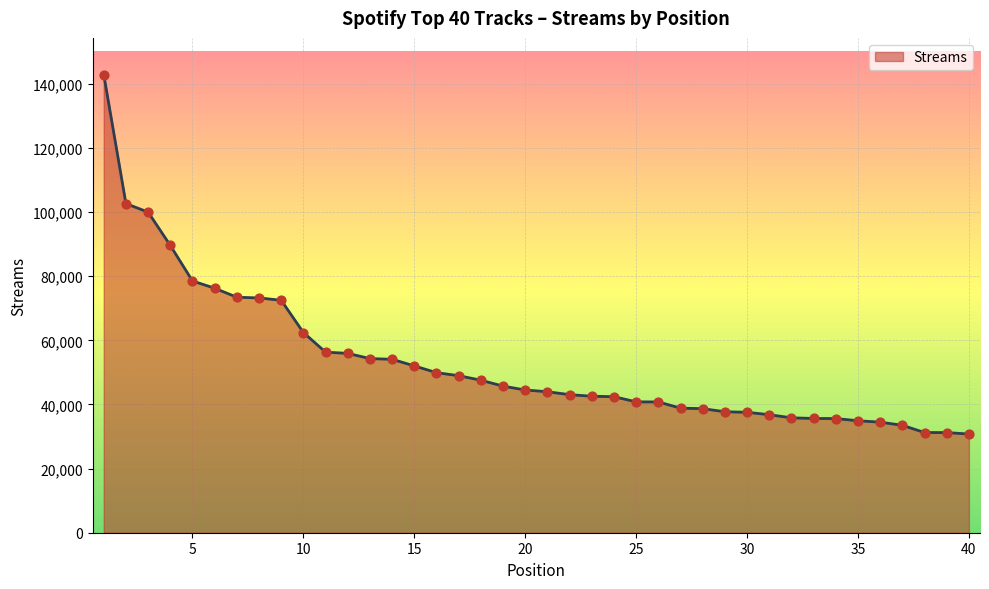

What is the greatest value displayed?

142878